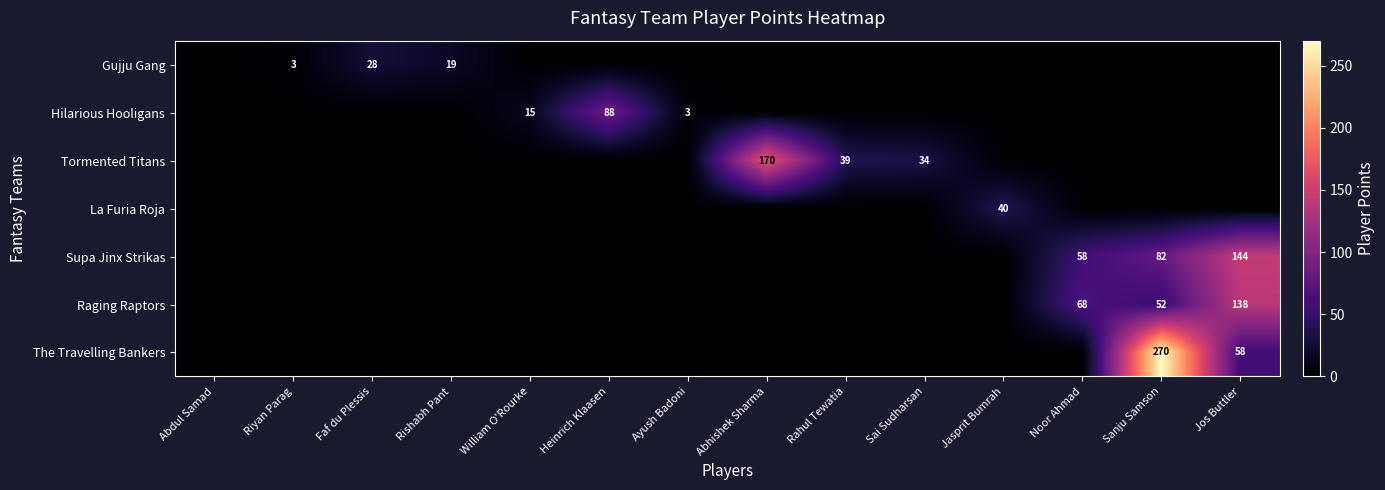

True or false: Raging Raptors has a value of 138 at Jos Buttler.

True